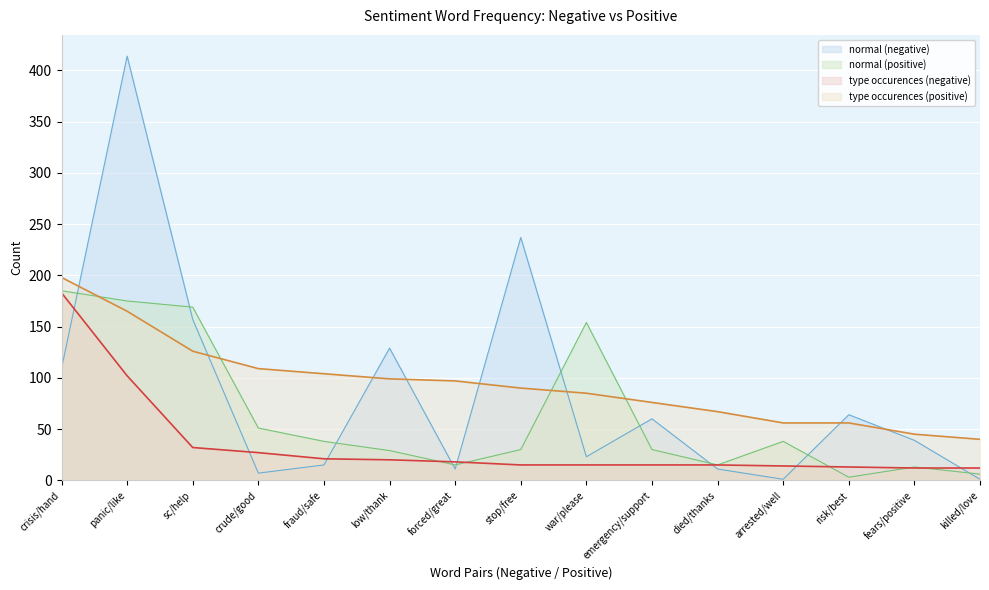

What is the label of the 12th point from the left?

arrested/well